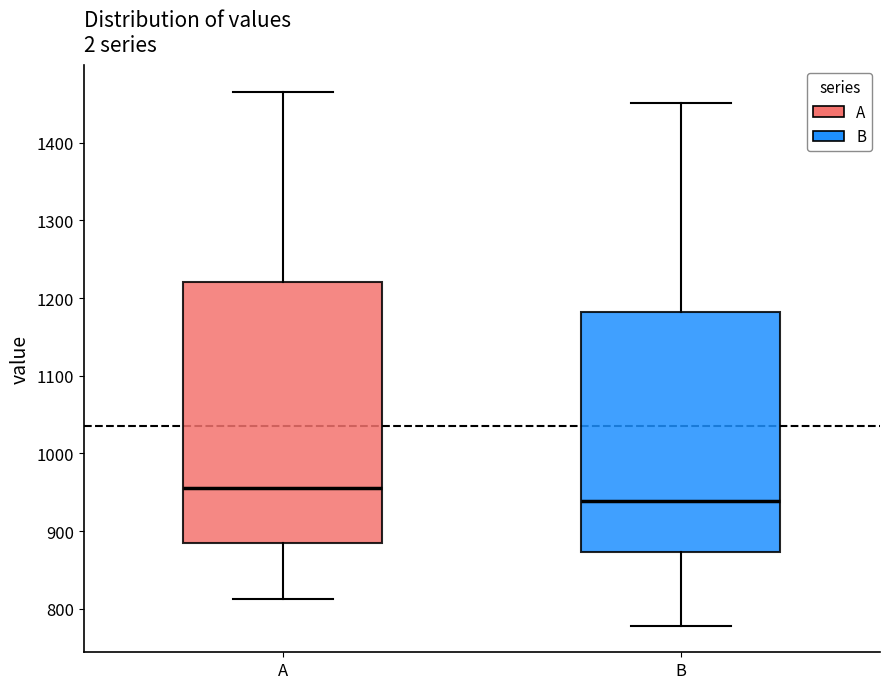

Reading left to right, read every box against the y-axis: the position of its median line, the range the box covers, and the ends of its whiskers. The values are not printed on the chart, so give them approximately, as read against the axis.

A: median 960, box 880 to 1220, whiskers 810 to 1470
B: median 940, box 870 to 1180, whiskers 780 to 1450